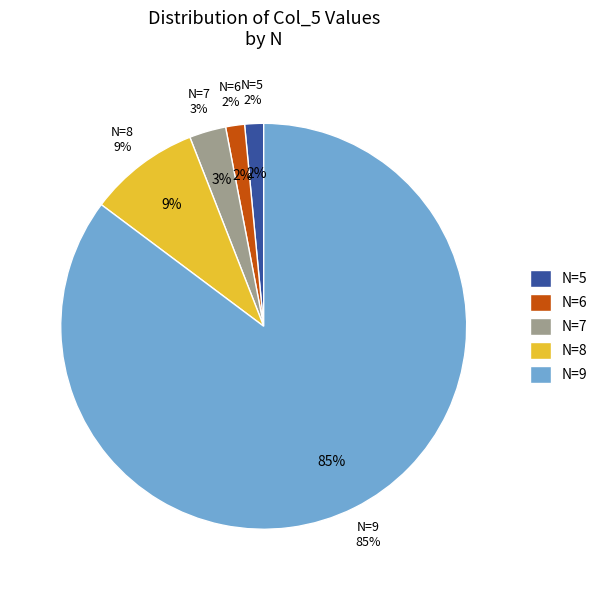

True or false: 5 accounts for 1% of the total.

False